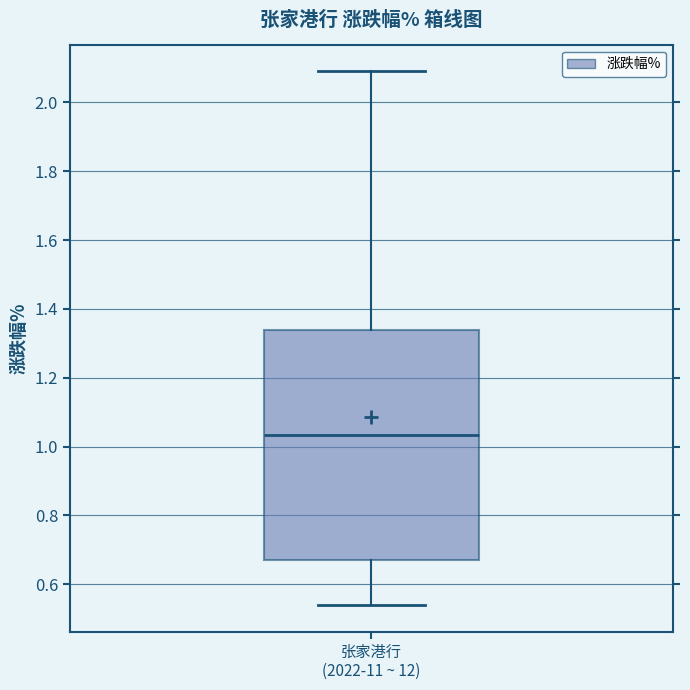

Transcribe this box plot: give where the median line is, the range the box spans, and where the two whiskers end, as read against the y-axis. The values are not printed on the chart, so give them approximately, as read against the axis.

median 1.04, box 0.68 to 1.34, whiskers 0.54 to 2.10